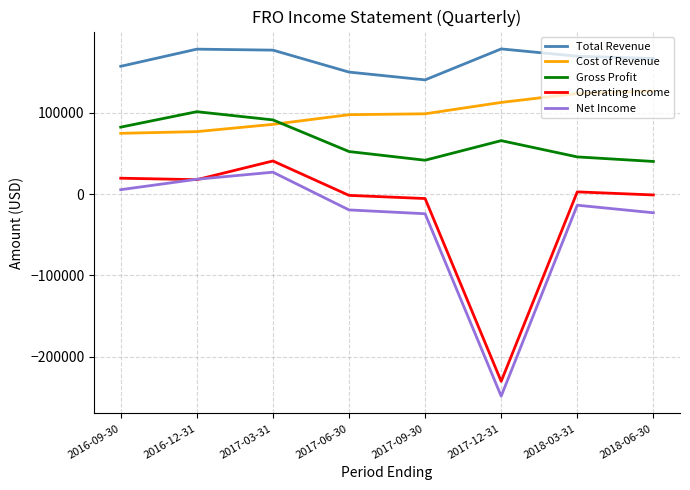

True or false: Cost of Revenue and Operating Income cross at least once.

False